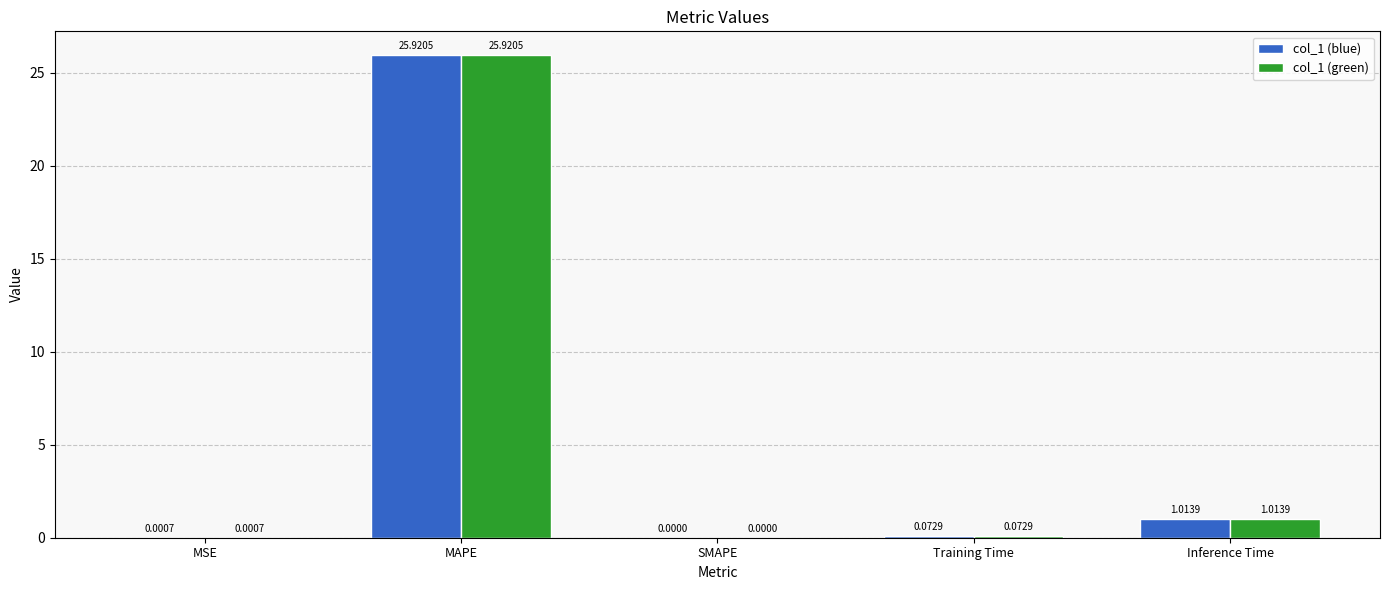

Where is col_1 (blue) nearest to the value 12?

Inference Time